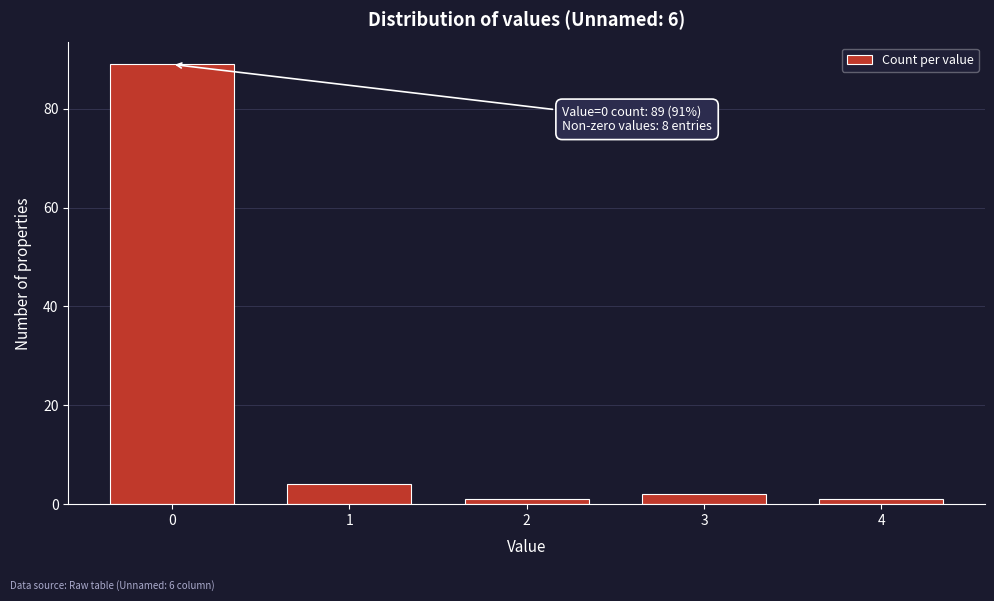

Reading left to right, what are all the values shown in this chart?

89	4	1	2	1